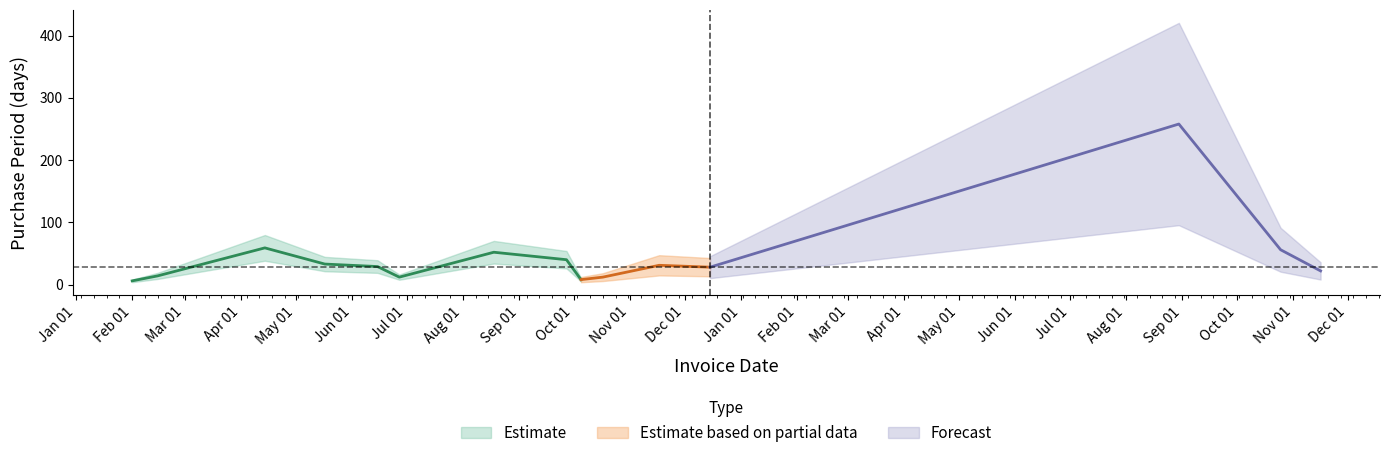

What is the sum of all values?

660